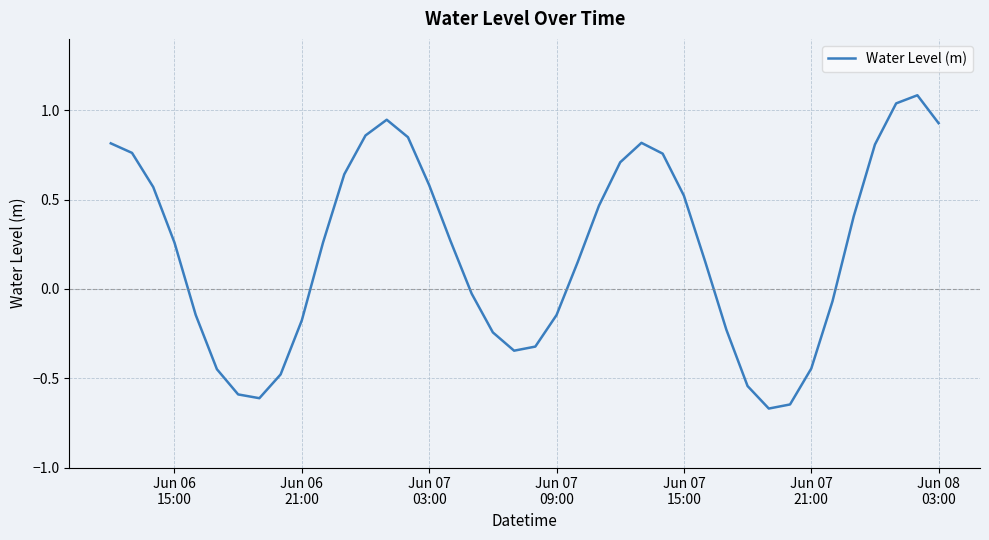

What is the difference between the maximum and minimum values?

1.8